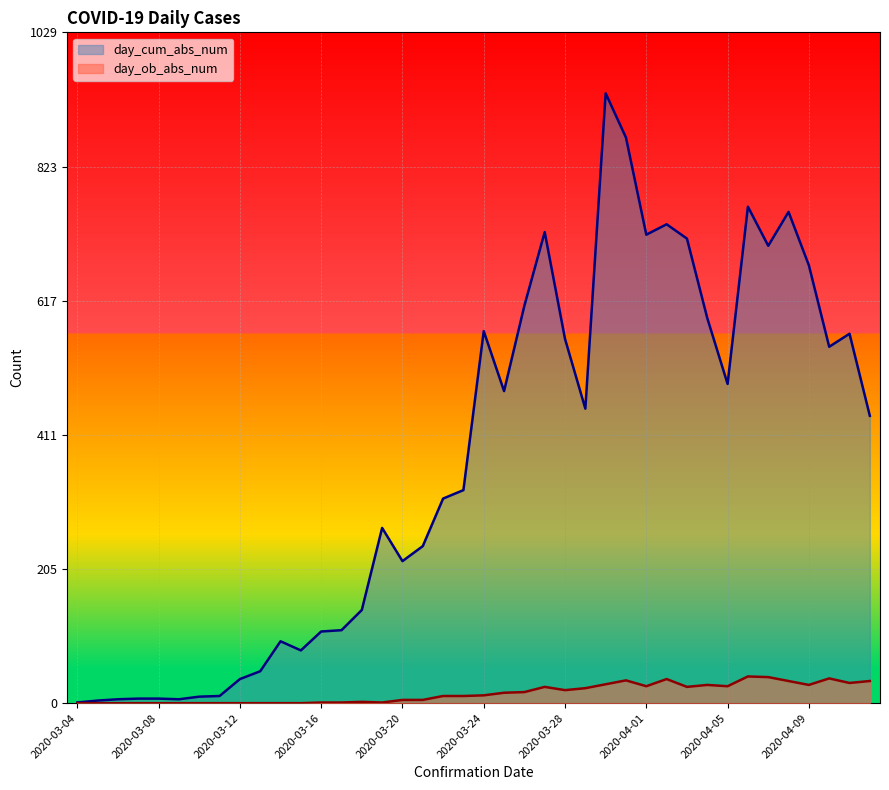

At which category is the sum across all series the highest?

2020-03-30